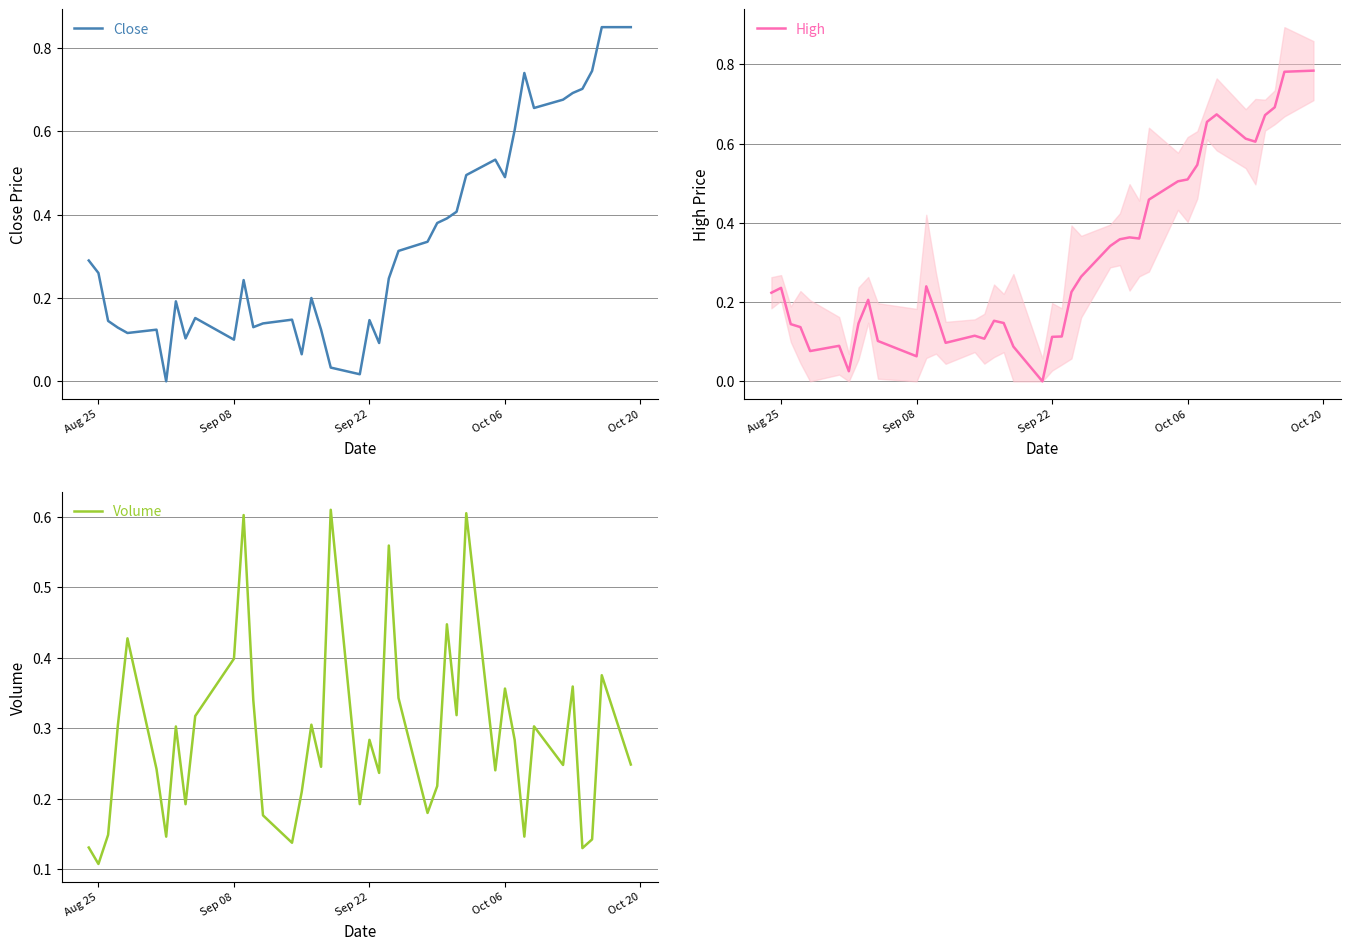

Which series has the widest spread of values?

Close